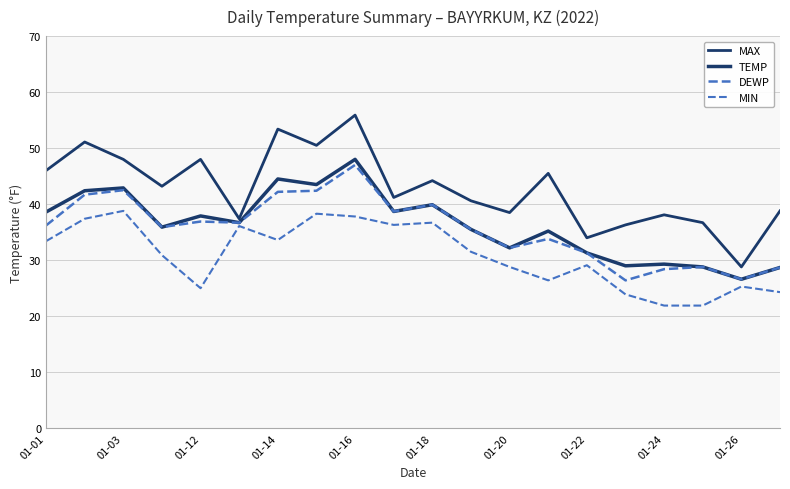

At how many categories does at least one series exceed 41?

11